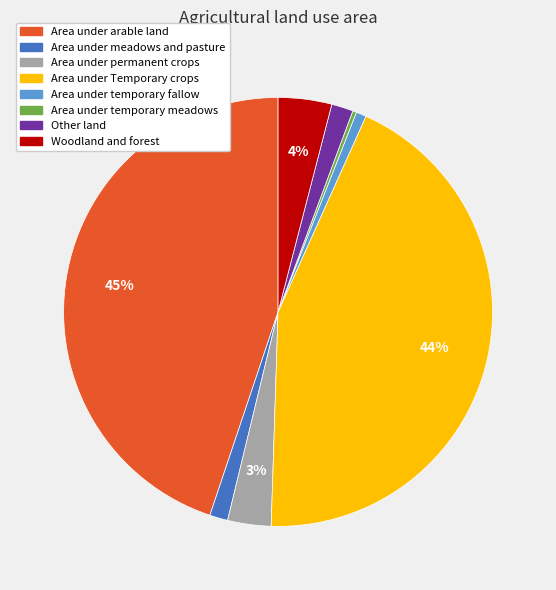

To the nearest percent, what is the difference between the largest and smallest slice percentages?

45%